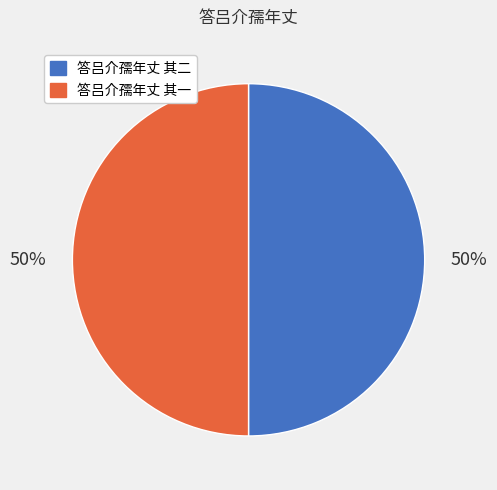

To the nearest percent, what is the combined percentage of 答吕介孺年丈 其一 and 答吕介孺年丈 其二?

100%